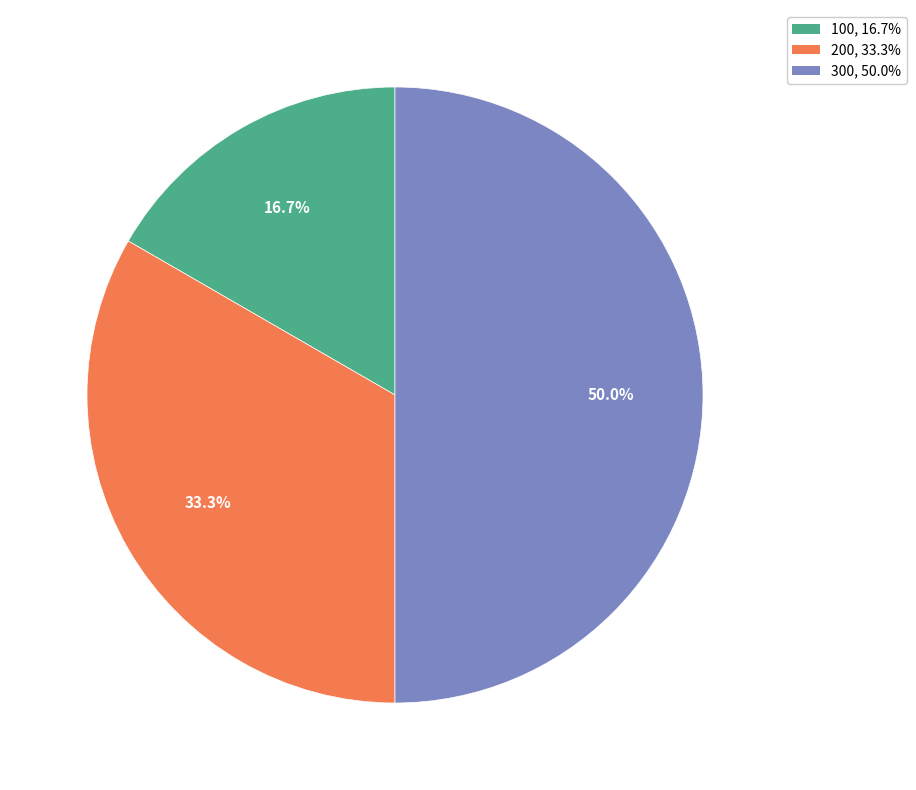

How many slices are in this pie chart?

3